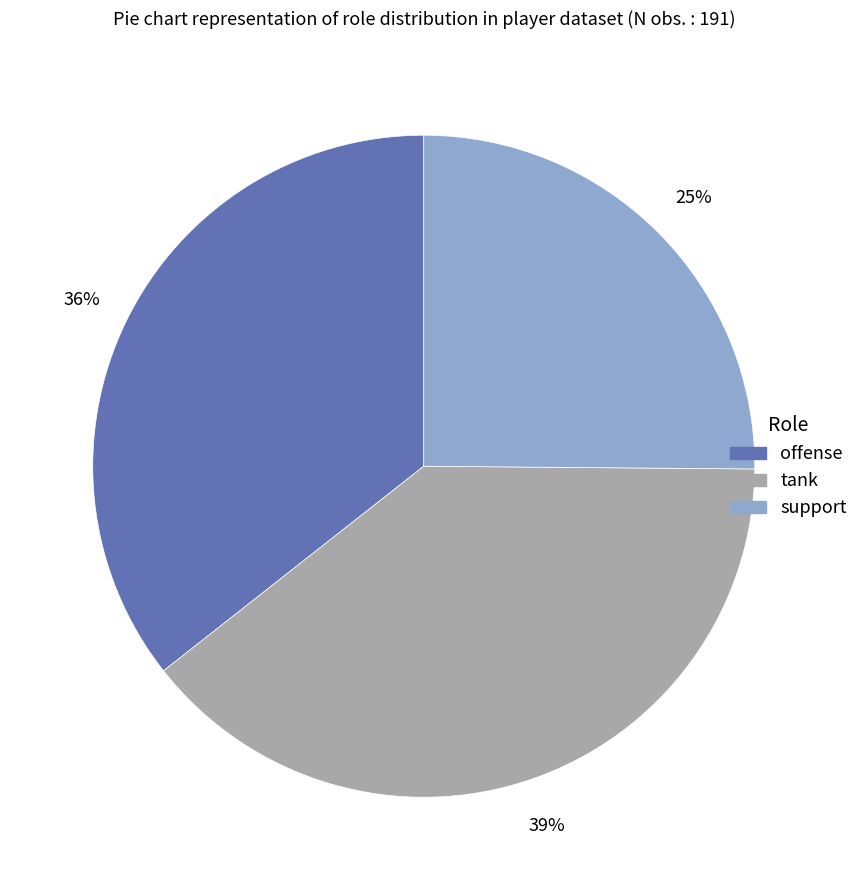

Does any single category account for the majority?

No